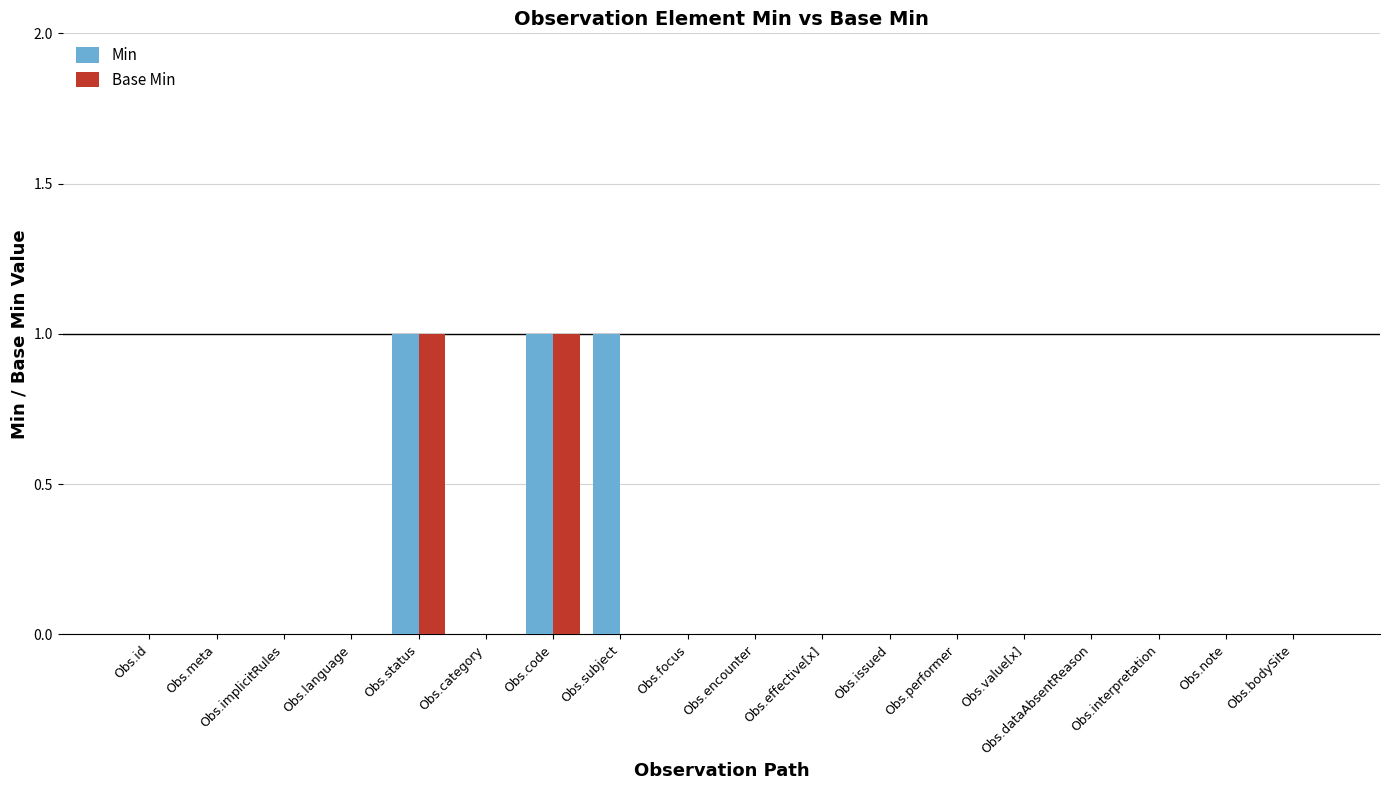

Reading left to right, extract all data points from this chart.

Min: Obs.id=0	Obs.meta=0	Obs.implicitRules=0	Obs.language=0	Obs.status=1	Obs.category=0	Obs.code=1	Obs.subject=1	Obs.focus=0	Obs.encounter=0	Obs.effective[x]=0	Obs.issued=0	Obs.performer=0	Obs.value[x]=0	Obs.dataAbsentReason=0	Obs.interpretation=0	Obs.note=0	Obs.bodySite=0
Base Min: Obs.id=0	Obs.meta=0	Obs.implicitRules=0	Obs.language=0	Obs.status=1	Obs.category=0	Obs.code=1	Obs.subject=0	Obs.focus=0	Obs.encounter=0	Obs.effective[x]=0	Obs.issued=0	Obs.performer=0	Obs.value[x]=0	Obs.dataAbsentReason=0	Obs.interpretation=0	Obs.note=0	Obs.bodySite=0